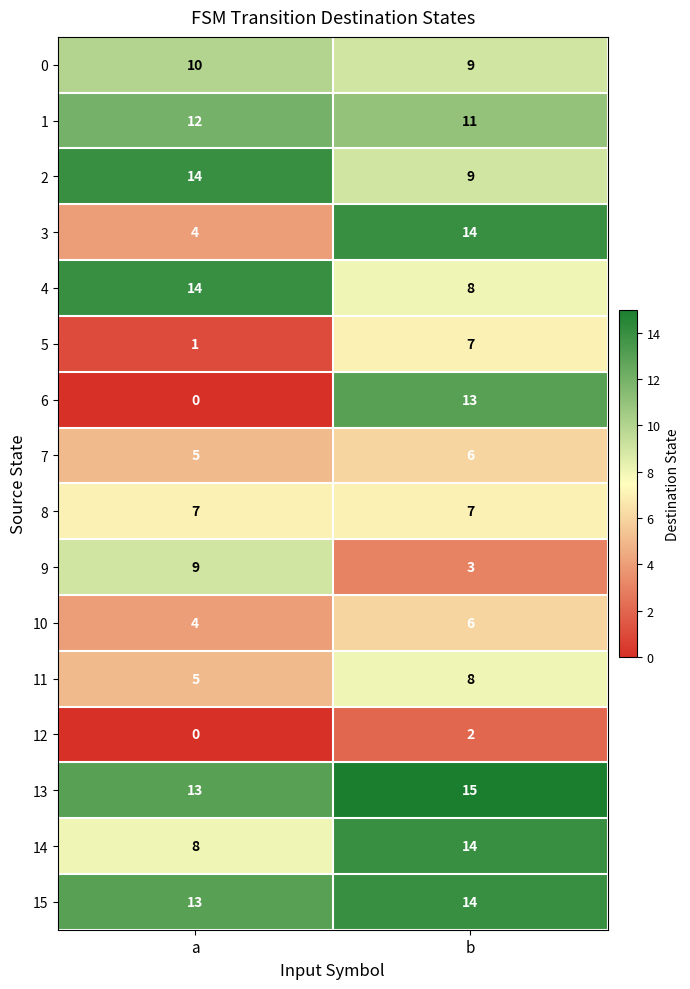

At which label does 2 reach its minimum?

b